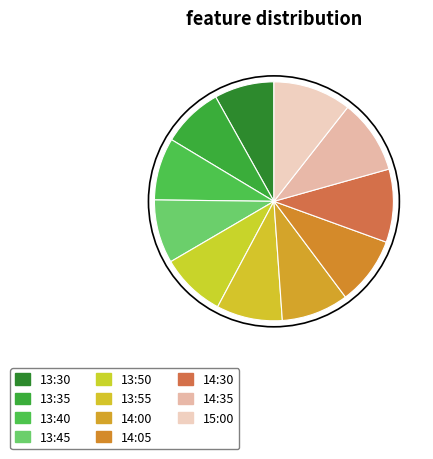

True or false: 14:30 accounts for 10% of the total.

True